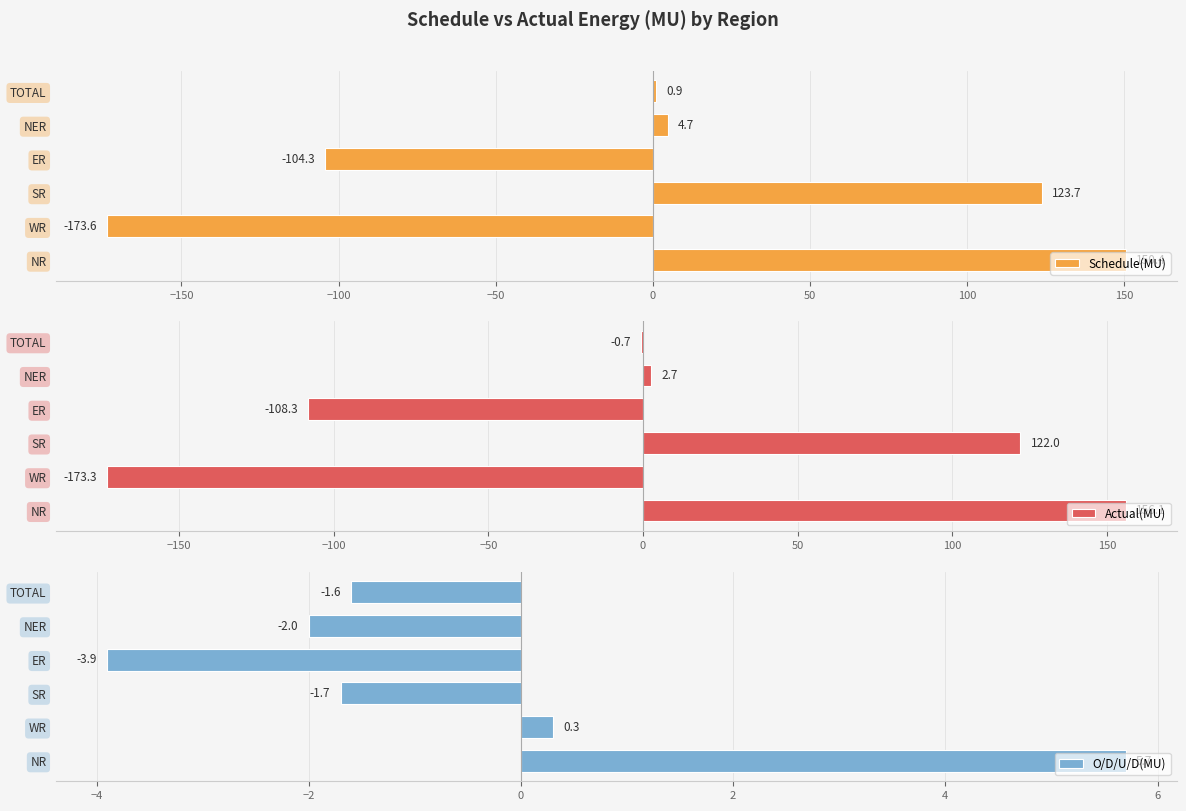

At which label is O/D/U/D(MU) closest to 0?

WR